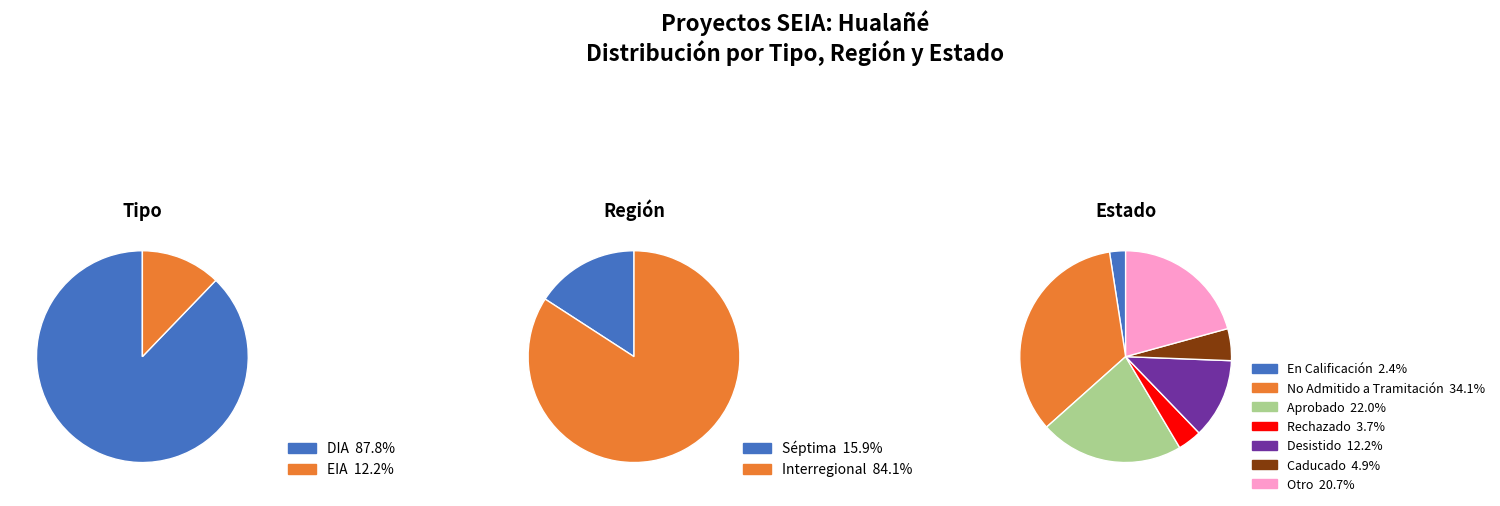

Which slice is the smallest?

EIA